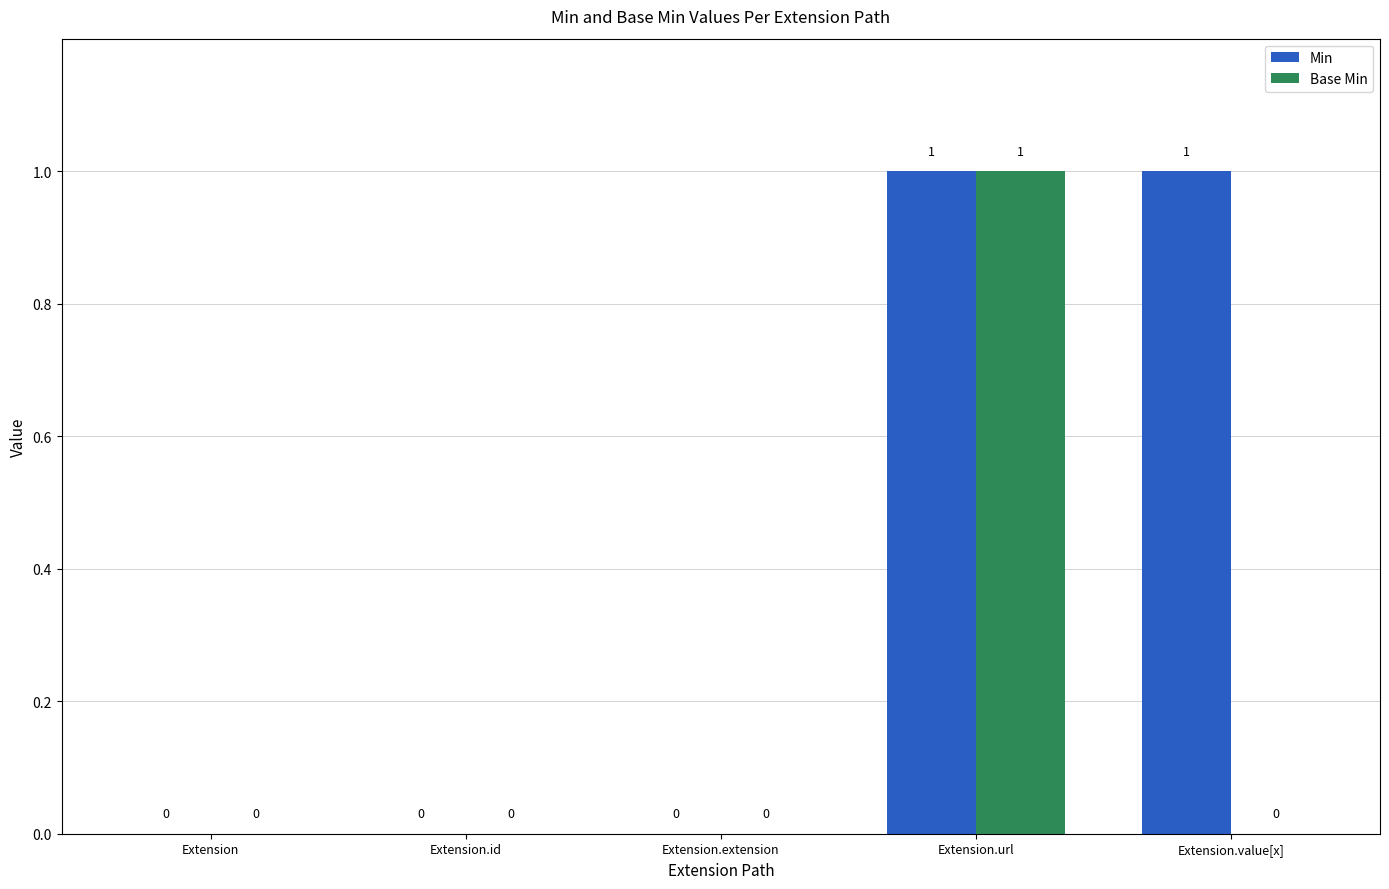

Reading left to right, what are all the values shown in this chart?

Min: 0	0	0	1	1
Base Min: 0	0	0	1	0